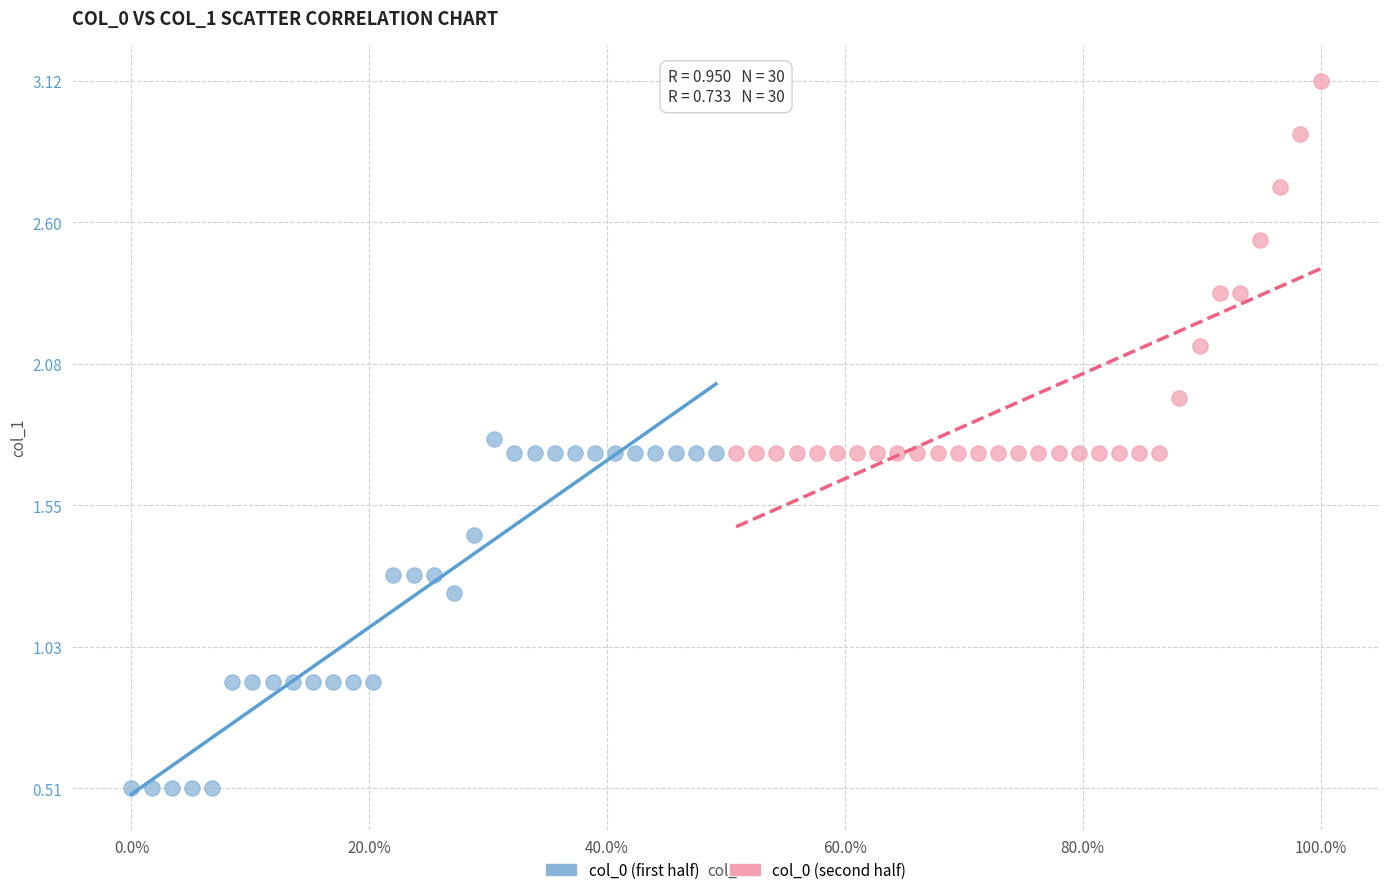

Which series contains the highest Y value?

col_0 (second half)